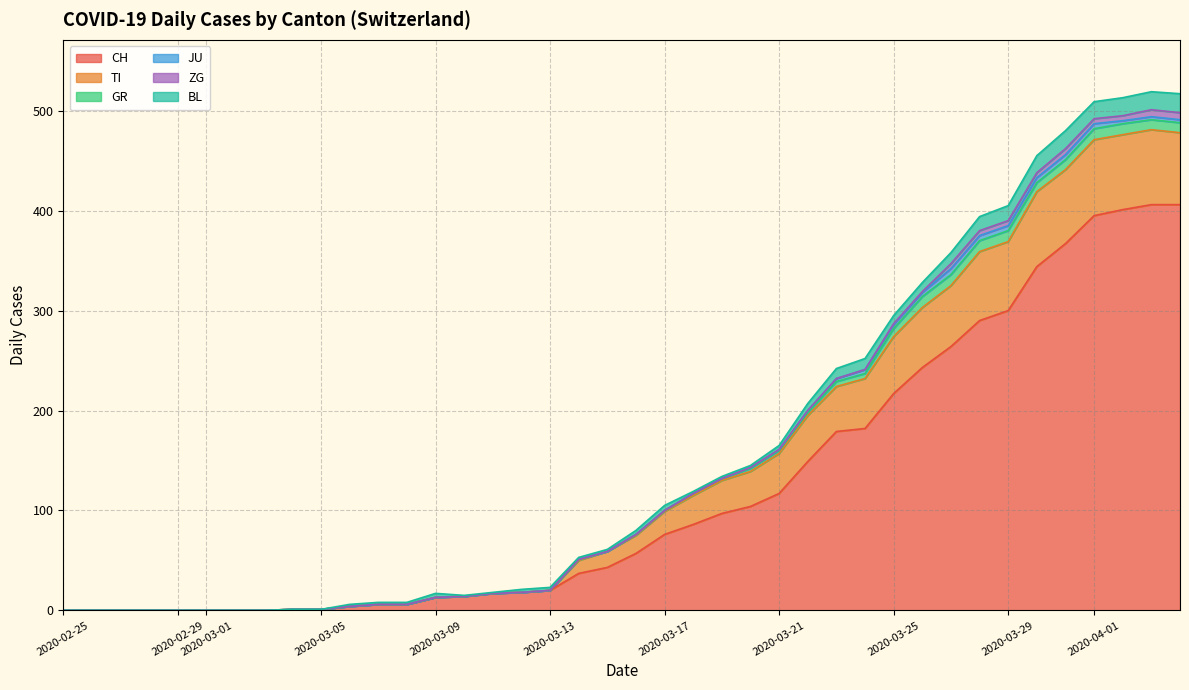

What is the highest value of the CH series?

406